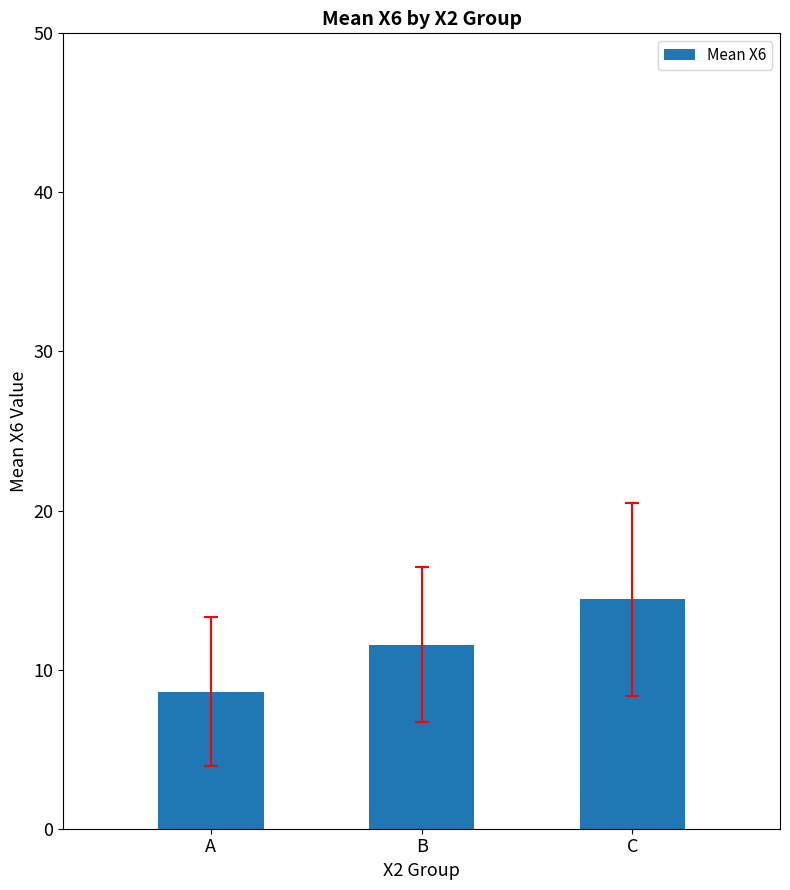

What is the difference between the maximum and minimum values?

5.8